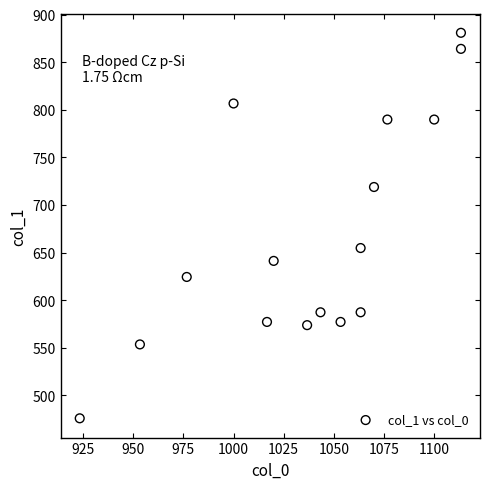

What Y value in the scatter plot is closest to 678?

654.8